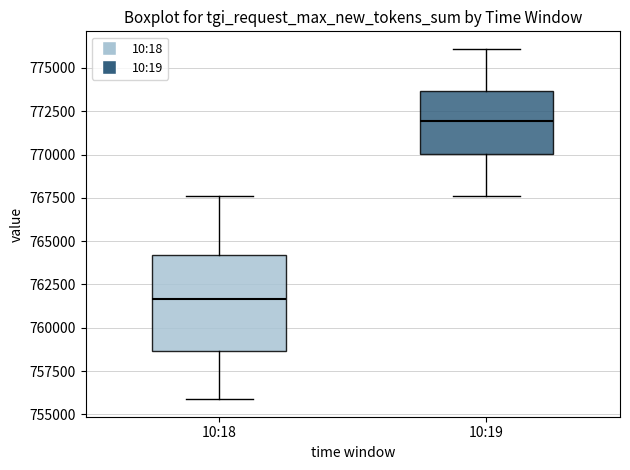

Reading left to right, read every box against the y-axis: the position of its median line, the range the box covers, and the ends of its whiskers. The values are not printed on the chart, so give them approximately, as read against the axis.

10:18: median 761500, box 758500 to 764000, whiskers 756000 to 767500
10:19: median 772000, box 770000 to 773500, whiskers 767500 to 776000